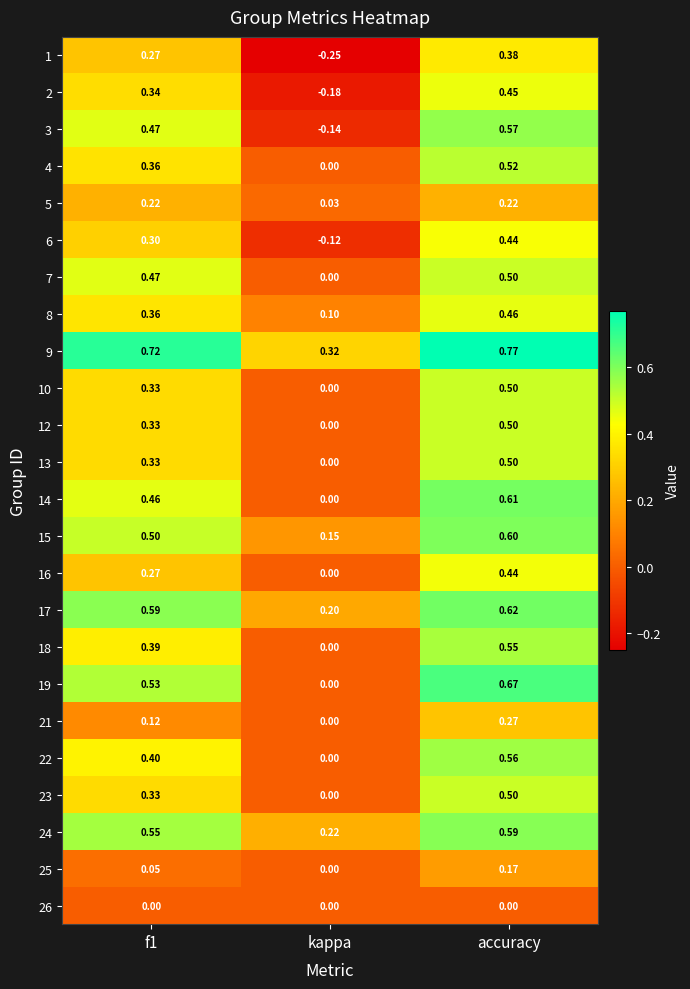

At which label is 5 closest to 0?

kappa